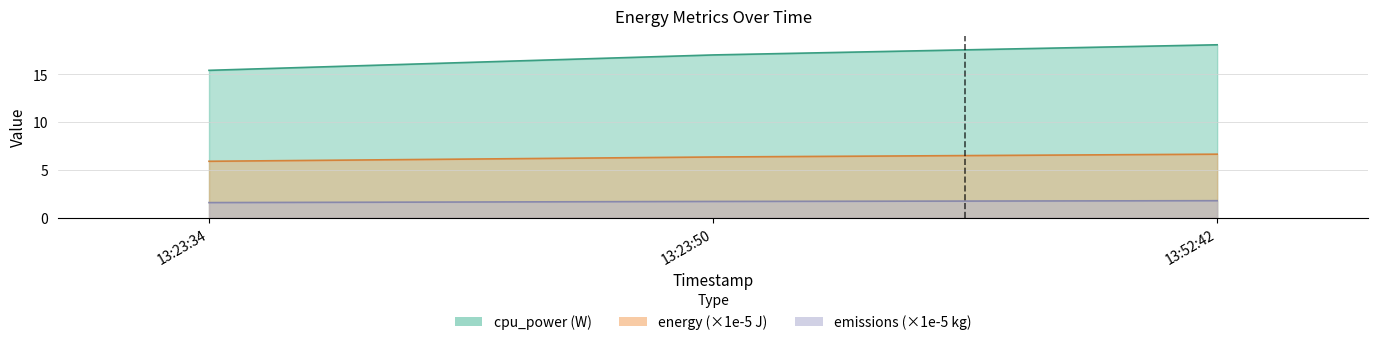

What is the value of the cpu_power point at the 2nd from the left?

17.0